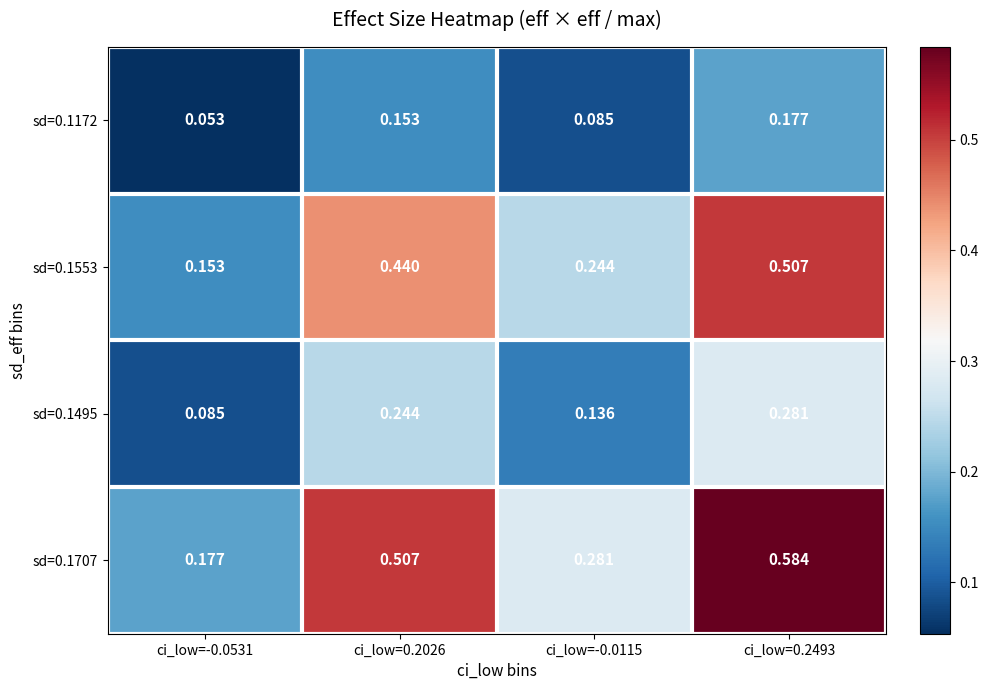

Is the value of sd=0.1495 at ci_low=0.2026 greater than the value of sd=0.1707 at ci_low=0.2026?

No